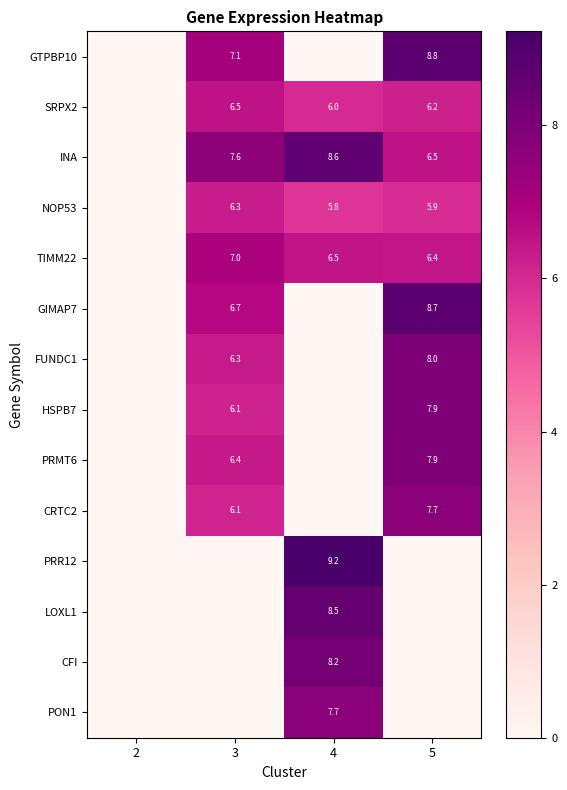

What is the sum of the TIMM22 values at 5 and 3?

13.4